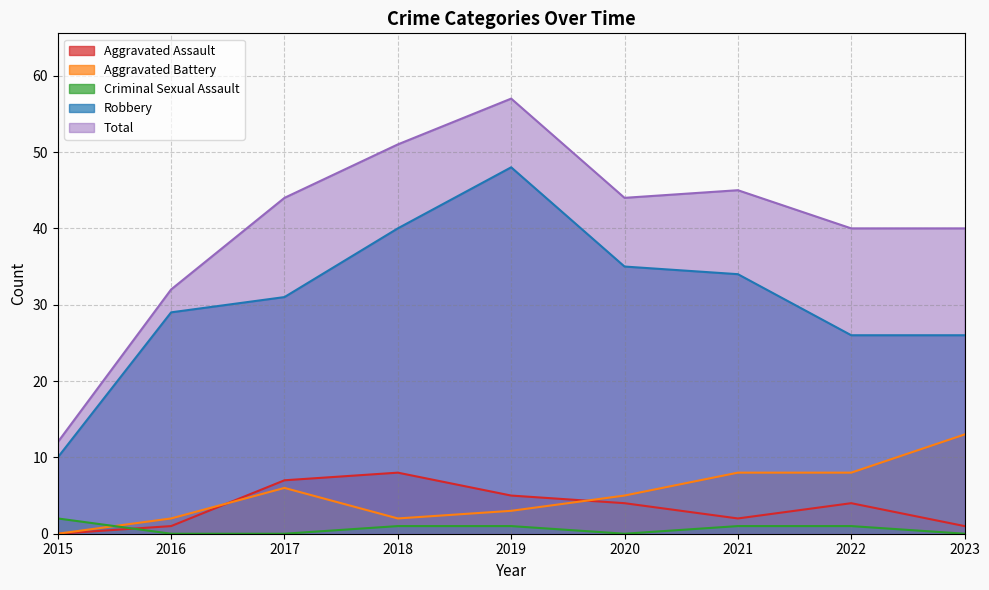

Reading left to right, transcribe all the data shown in this chart.

Aggravated Assault: 2015=0	2016=1	2017=7	2018=8	2019=5	2020=4	2021=2	2022=4	2023=1
Aggravated Battery: 2015=0	2016=2	2017=6	2018=2	2019=3	2020=5	2021=8	2022=8	2023=13
Criminal Sexual Assault: 2015=2	2016=0	2017=0	2018=1	2019=1	2020=0	2021=1	2022=1	2023=0
Robbery: 2015=10	2016=29	2017=31	2018=40	2019=48	2020=35	2021=34	2022=26	2023=26
Total: 2015=12	2016=32	2017=44	2018=51	2019=57	2020=44	2021=45	2022=40	2023=40